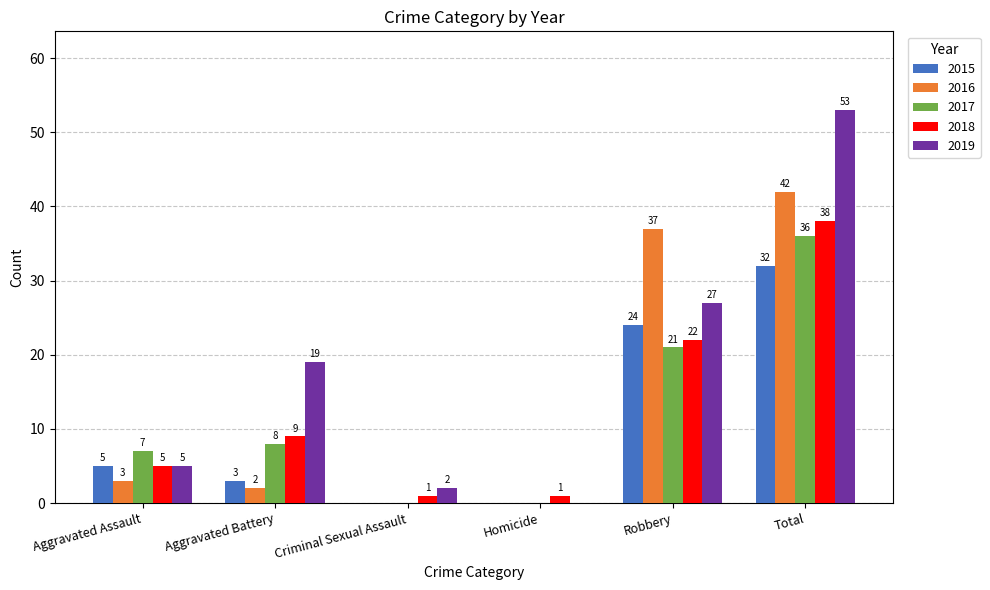

What is the maximum value shown in the chart?

53